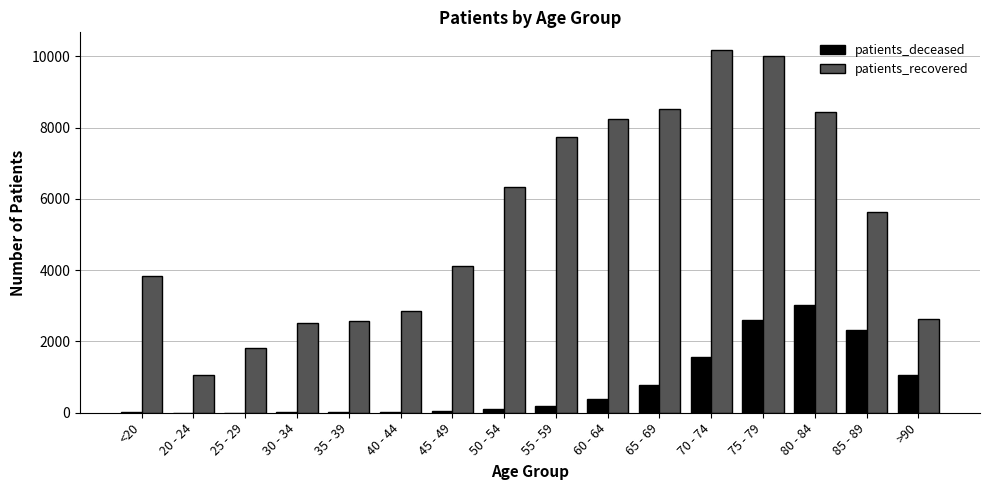

Is it true that patients_deceased equals 42 at 45 - 49?

True